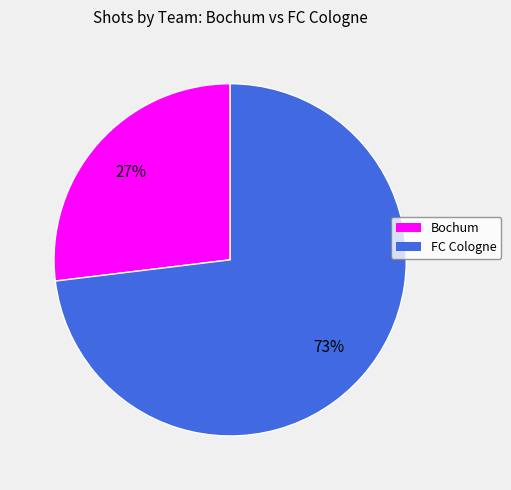

What is the majority slice?

FC Cologne